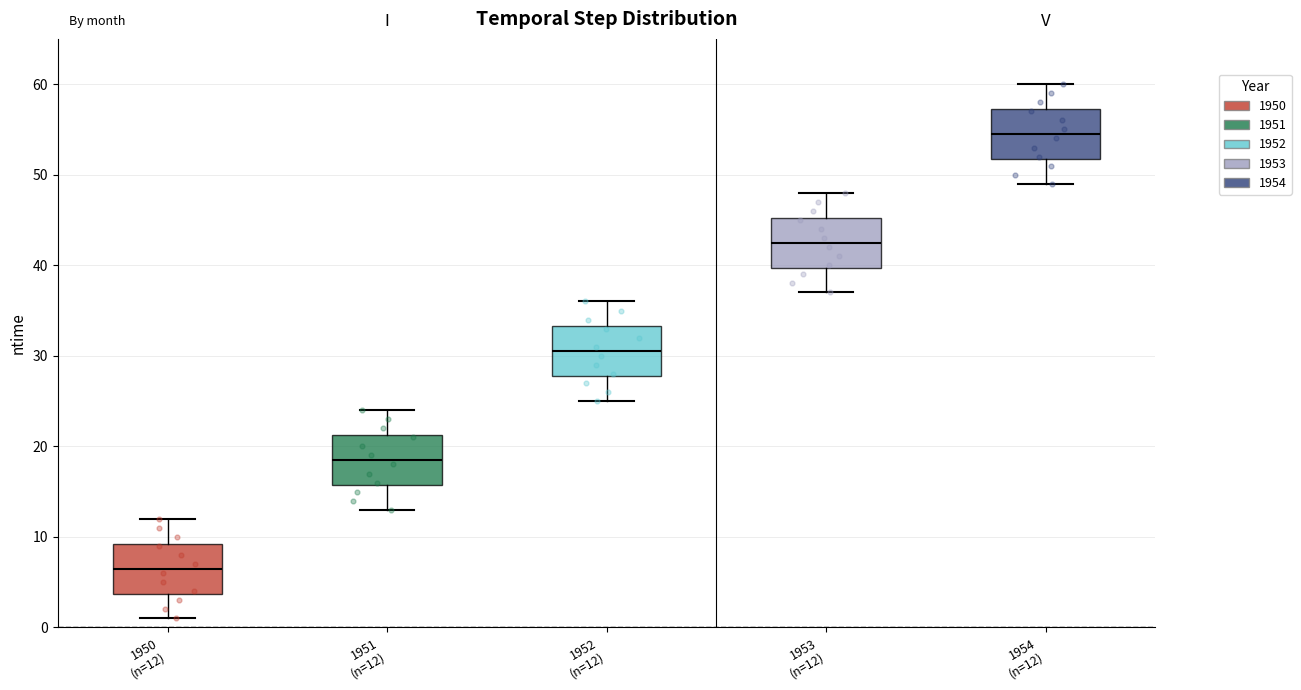

Reading left to right, transcribe this box plot: for each box, give where its median line is, the range the box spans, and where its two whiskers end, as read against the y-axis. The values are not printed on the chart, so give them approximately, as read against the axis.

1950 (n=12): median 7, box 4 to 9, whiskers 1 to 12
1951 (n=12): median 19, box 16 to 21, whiskers 13 to 24
1952 (n=12): median 31, box 28 to 33, whiskers 25 to 36
1953 (n=12): median 43, box 40 to 45, whiskers 37 to 48
1954 (n=12): median 55, box 52 to 57, whiskers 49 to 60